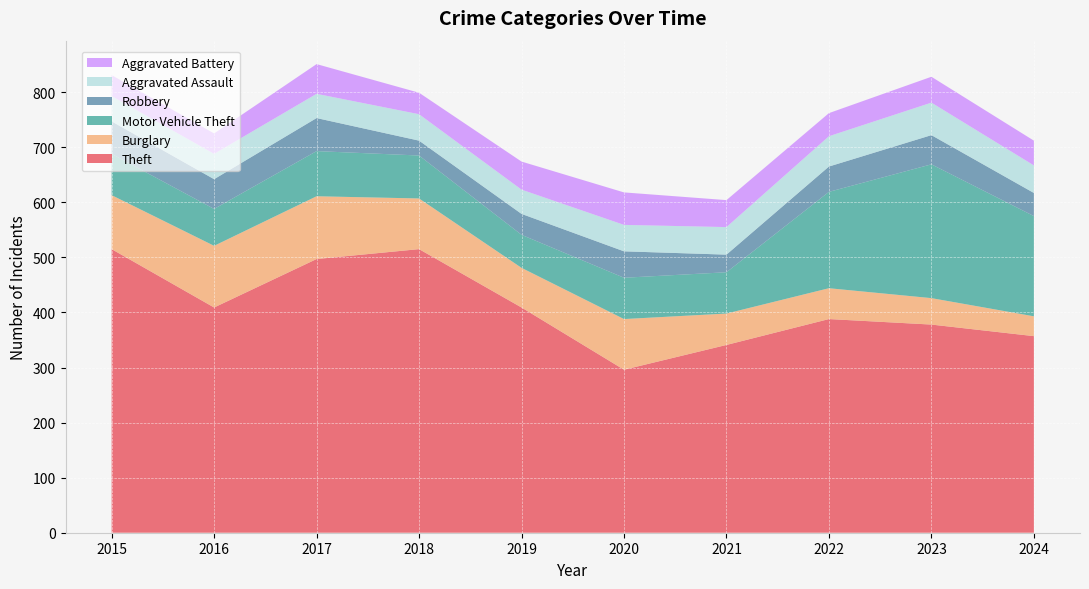

Reading right to left, what are all the values shown in this chart?

Theft: 2024=357	2023=378	2022=388	2021=341	2020=296	2019=409	2018=515	2017=497	2016=409	2015=515
Burglary: 2024=36	2023=48	2022=56	2021=57	2020=92	2019=72	2018=92	2017=114	2016=112	2015=98
Motor Vehicle Theft: 2024=182	2023=243	2022=175	2021=75	2020=75	2019=60	2018=78	2017=82	2016=67	2015=75
Robbery: 2024=42	2023=53	2022=46	2021=32	2020=48	2019=38	2018=27	2017=60	2016=54	2015=59
Aggravated Assault: 2024=50	2023=59	2022=55	2021=50	2020=48	2019=44	2018=48	2017=44	2016=46	2015=46
Aggravated Battery: 2024=45	2023=47	2022=42	2021=49	2020=59	2019=51	2018=39	2017=54	2016=37	2015=38